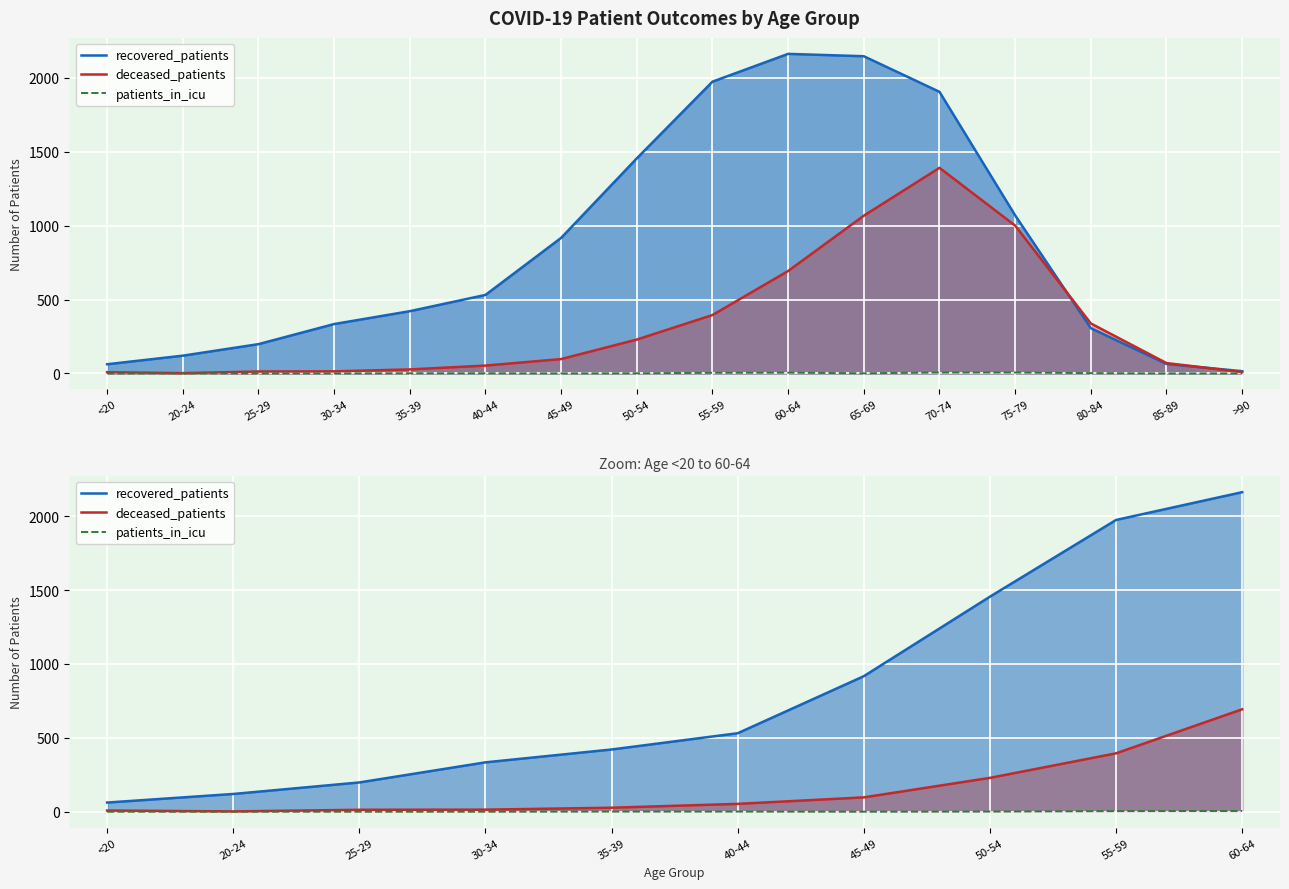

The value of patients_in_icu at 45-49 is -2. True or false?

False